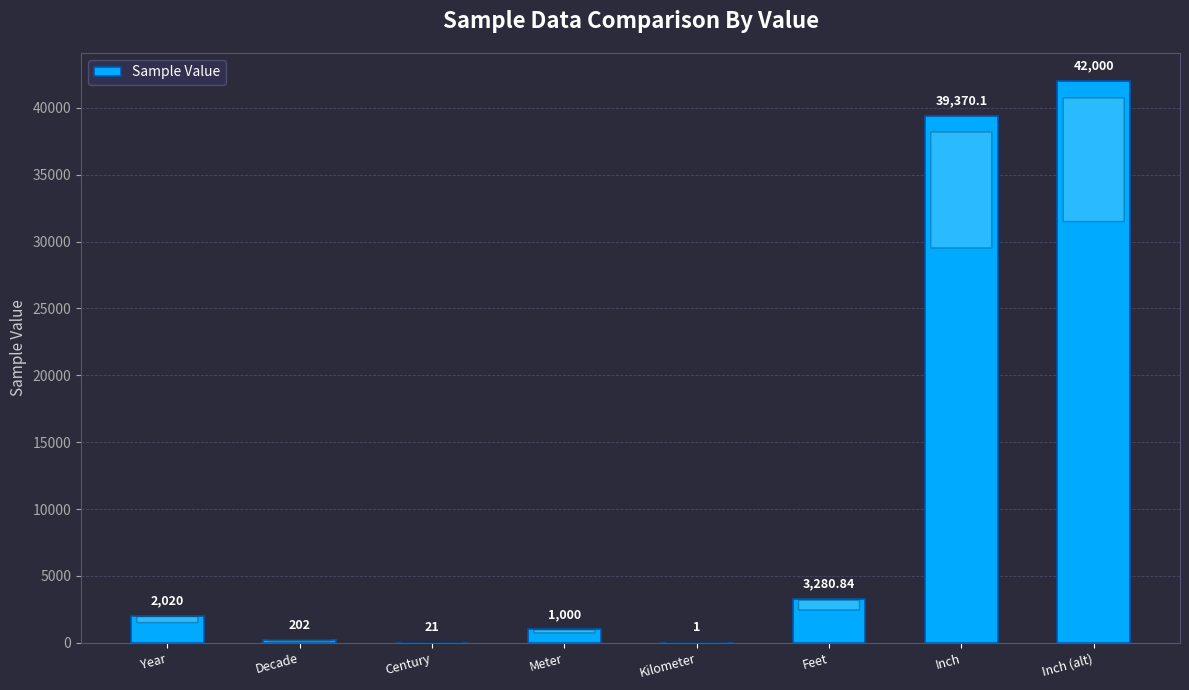

Does the chart contain stacked bars?

No